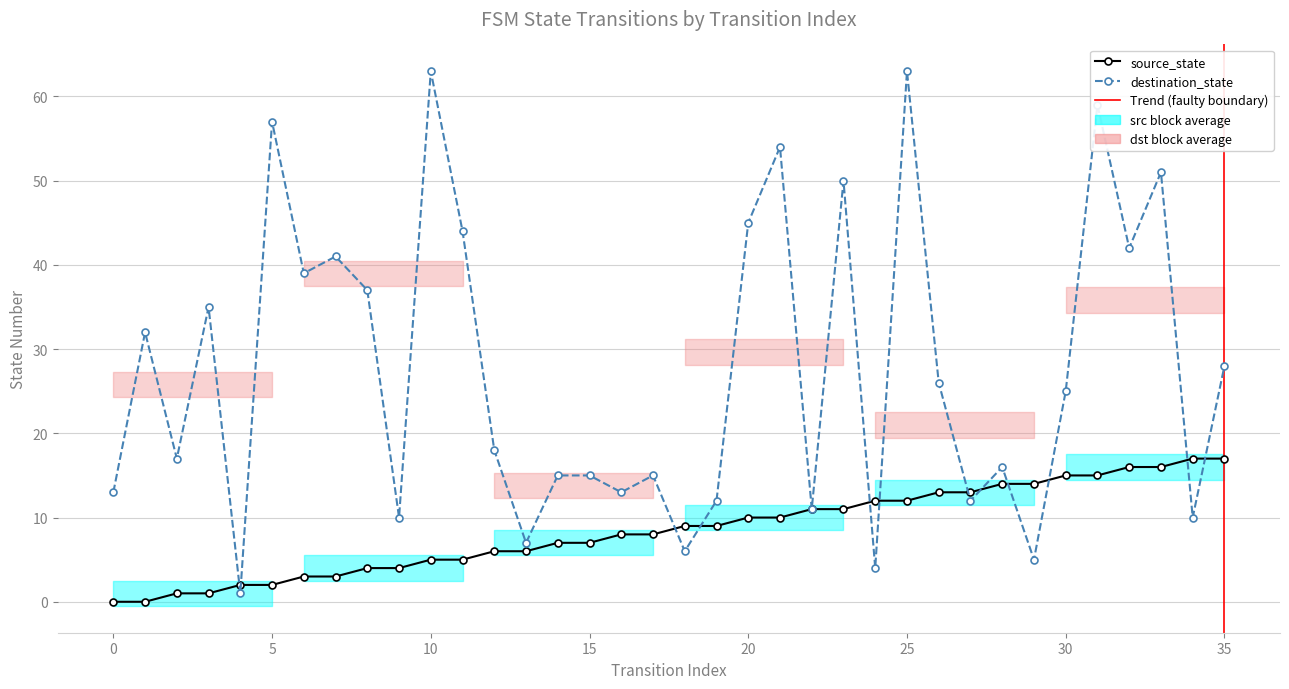

Between 22 and 29, which series saw the biggest shift?

destination_state